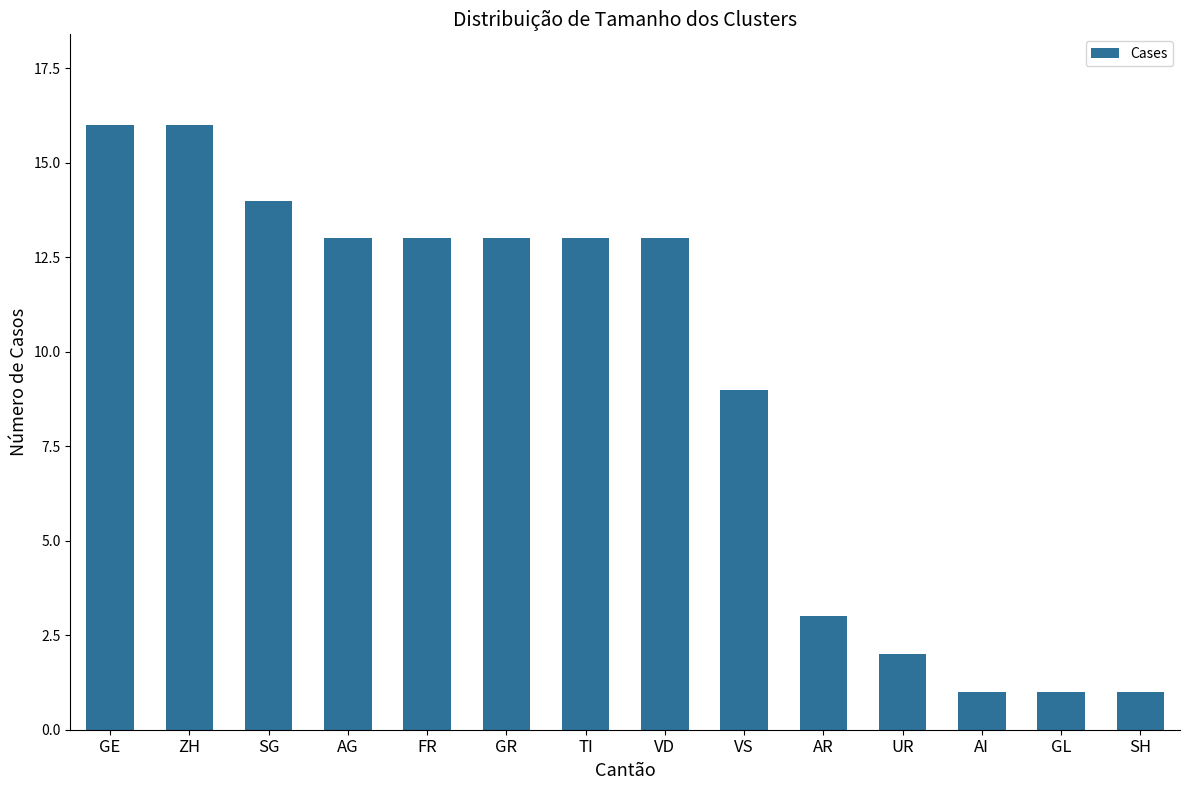

What is the sum of all values?

128